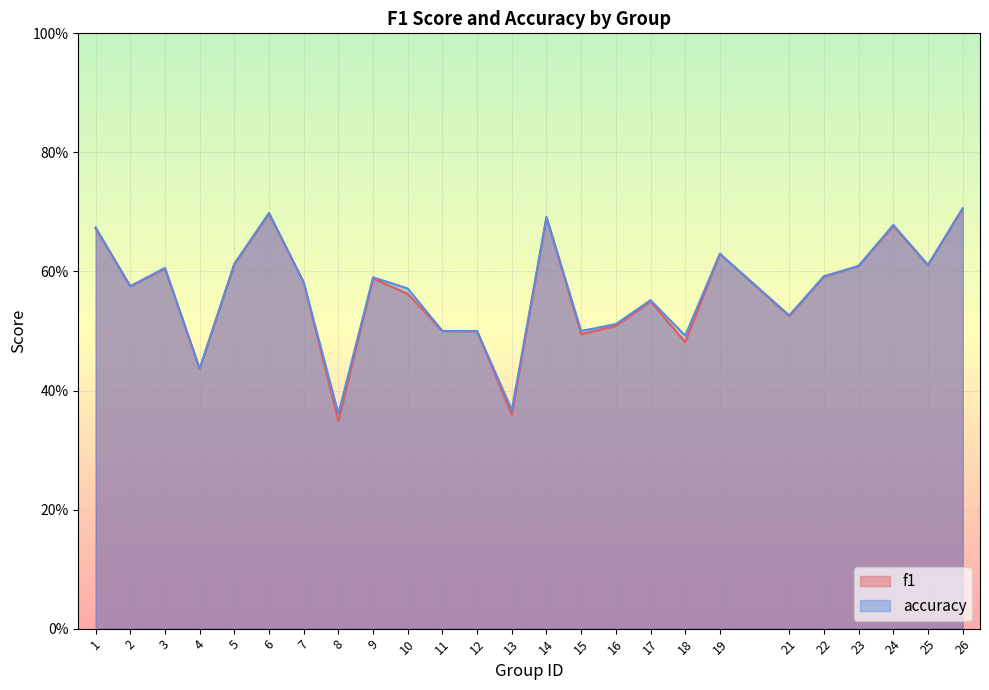

At which label is f1 closest to 0?

8